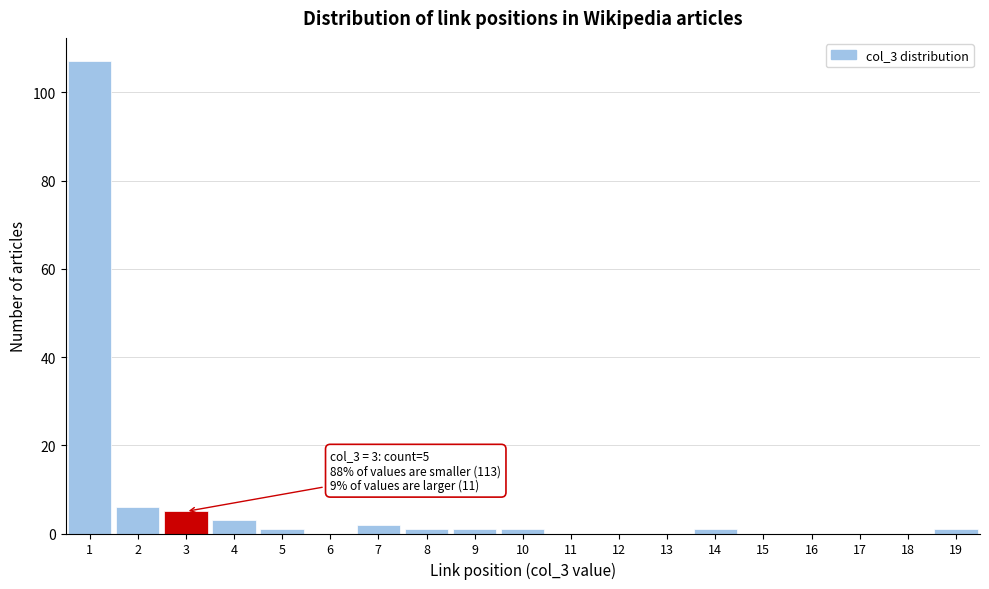

Over which range of the x-axis is the bar tallest?

0.5 to 1.5